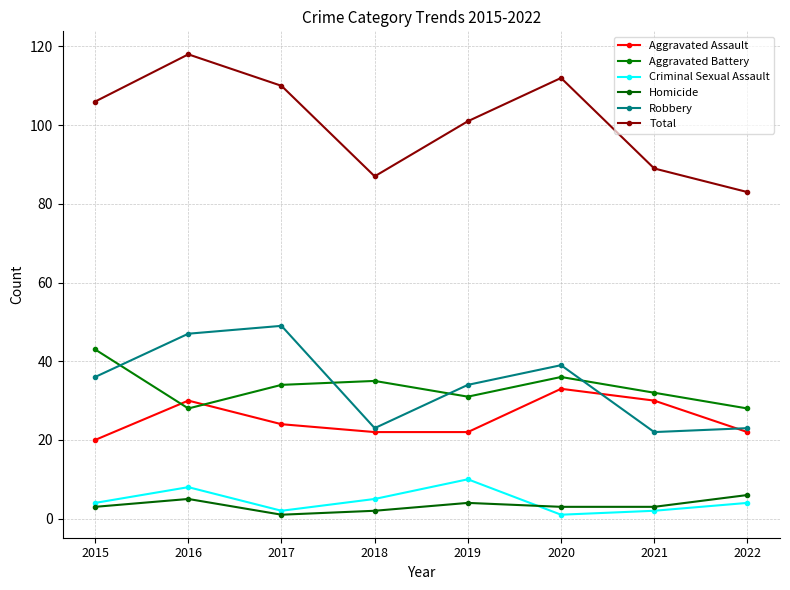

The value of Aggravated Battery at 2015 is 60. True or false?

False